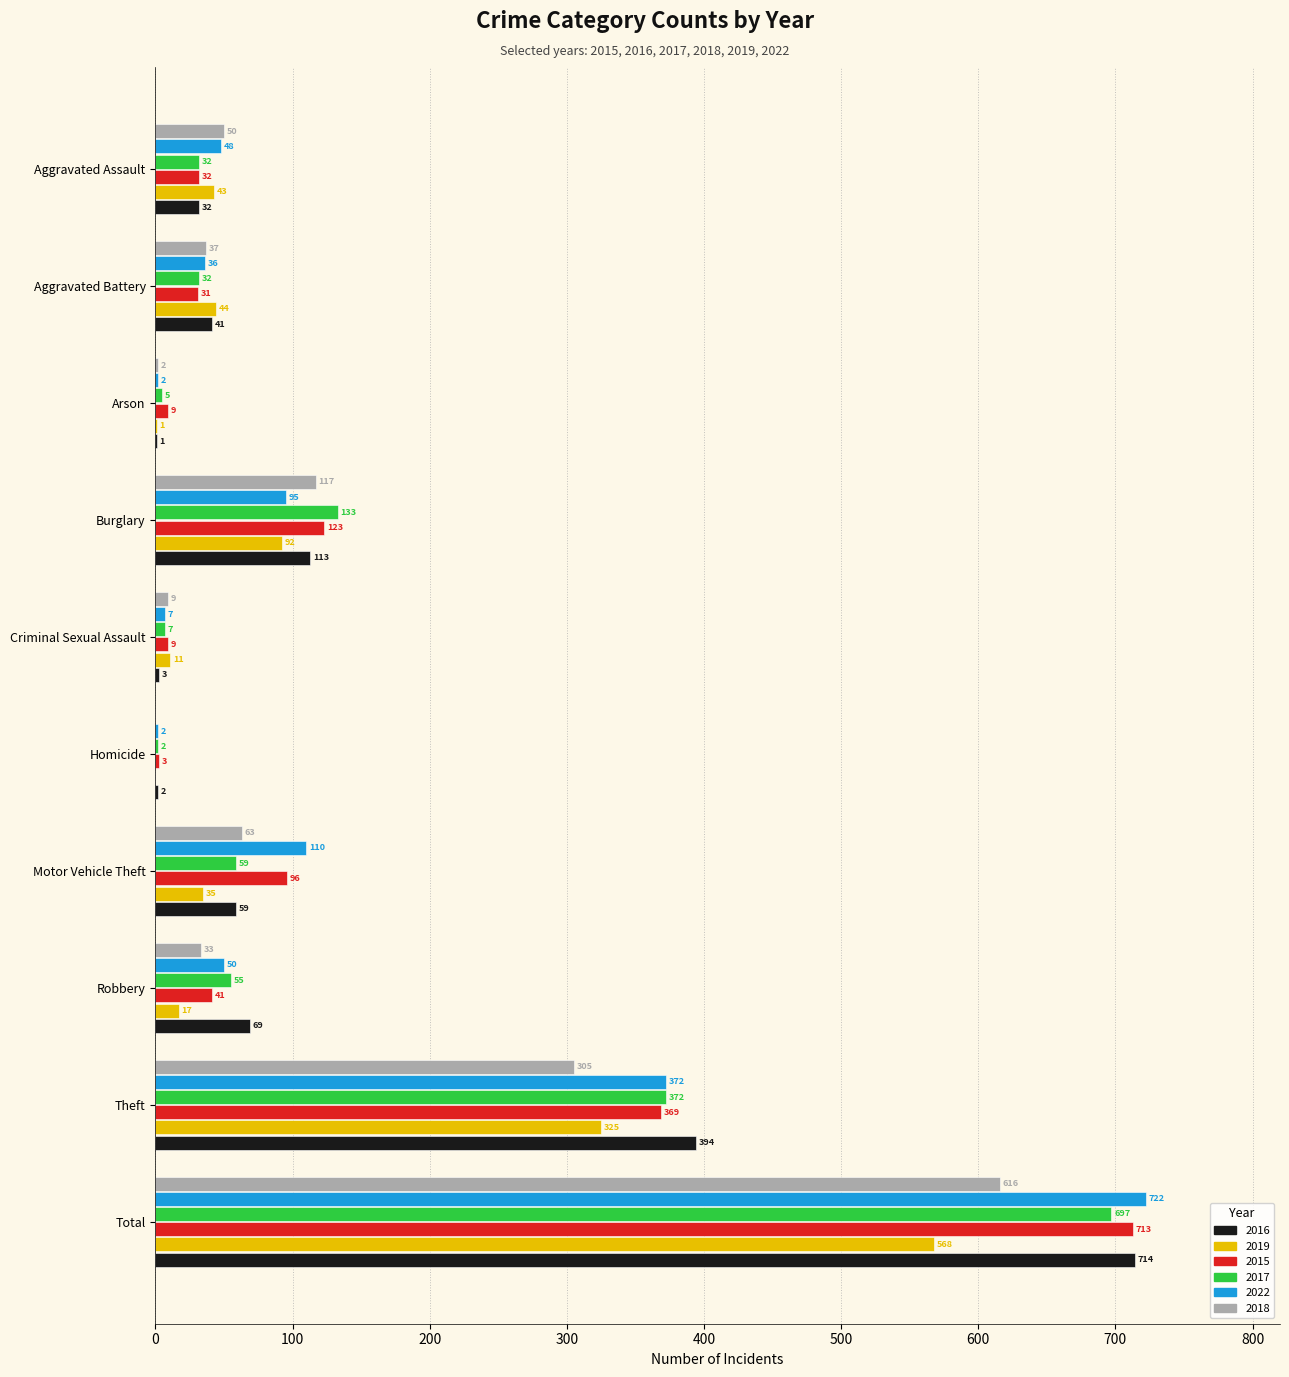

Which category has the highest value in the 2018 series?

Total